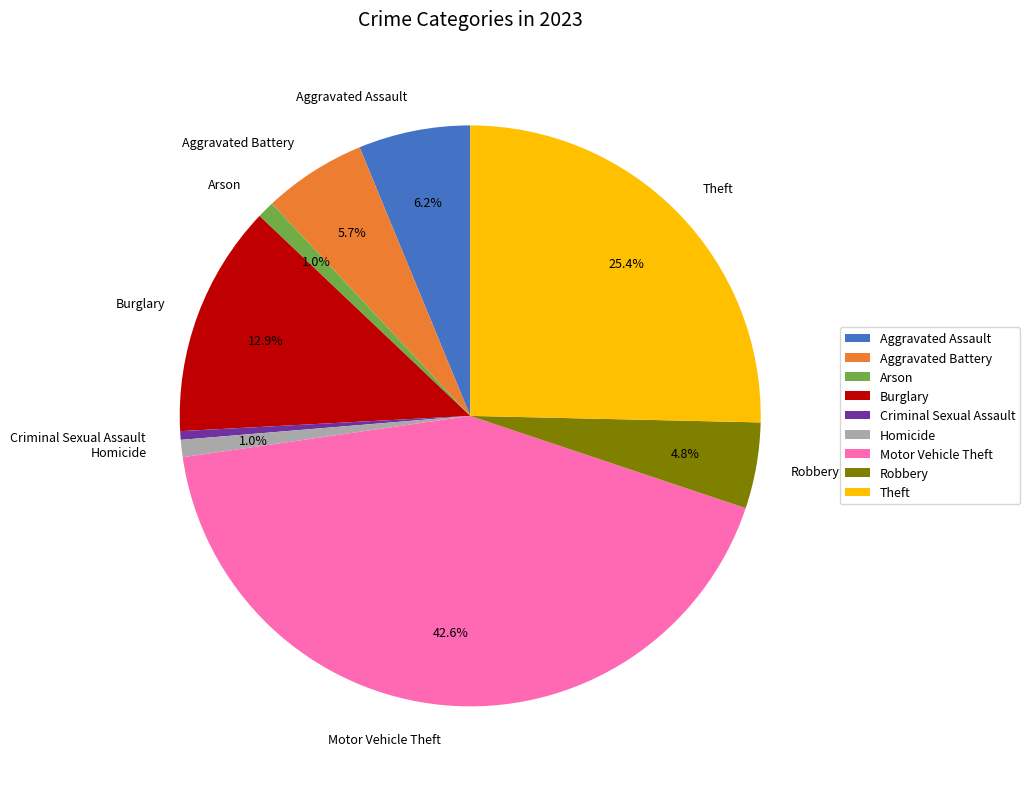

Which category has the biggest portion of the pie?

Motor Vehicle Theft